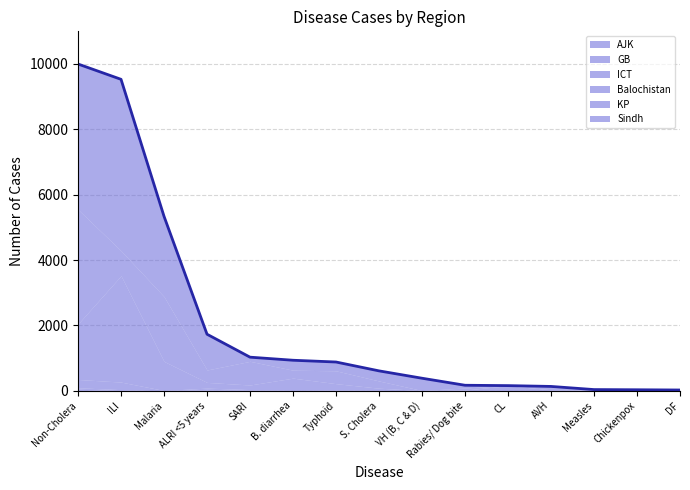

List the labels in order of value, largest first.

Non-Cholera, ILI, Malaria, ALRI <5 years, SARI, B. diarrhea, Typhoid, S. Cholera, VH (B, C & D), Rabies/ Dog bite, CL, AVH, Measles, Chickenpox, DF